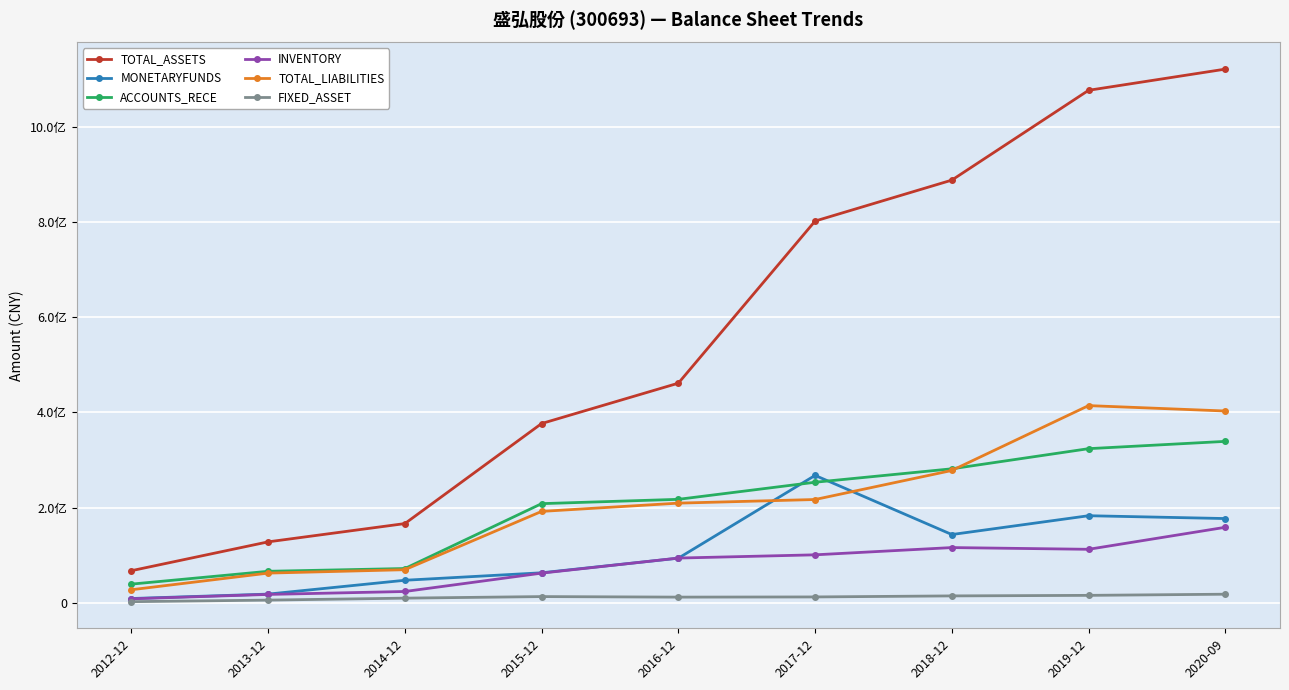

What value does the TOTAL_LIABILITIES series have at 2020-09?

402867849.7